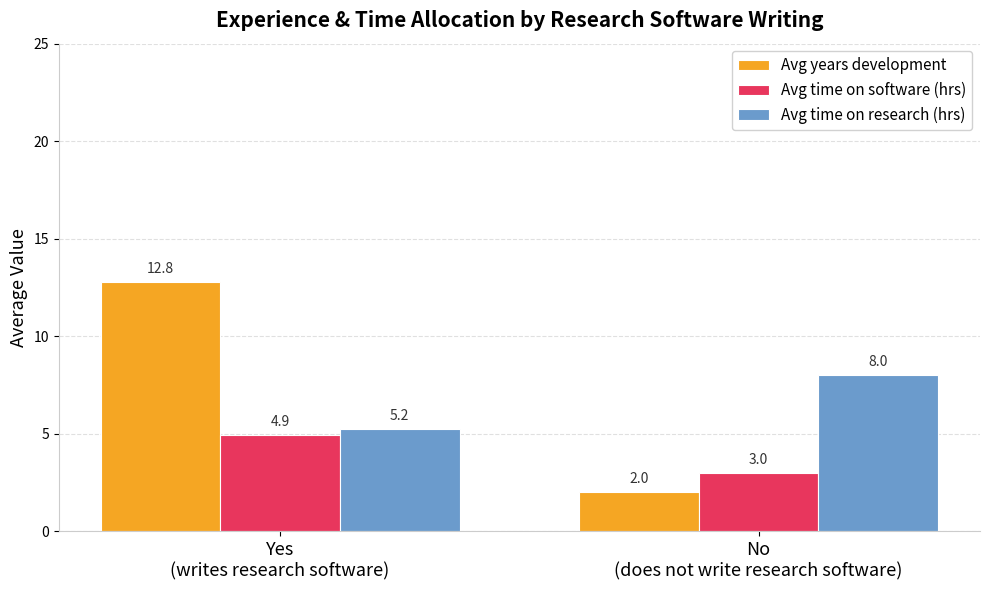

Between Yes
(writes research software) and No
(does not write research software), which series saw the biggest shift?

Avg years development